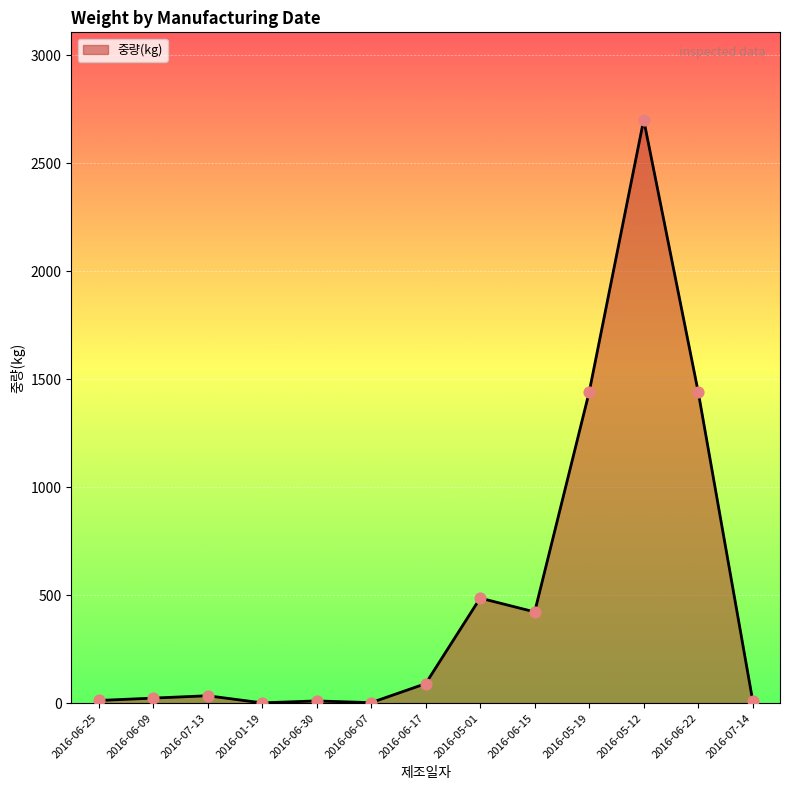

Between 2016-06-17 and 2016-06-09, which is larger?

2016-06-17